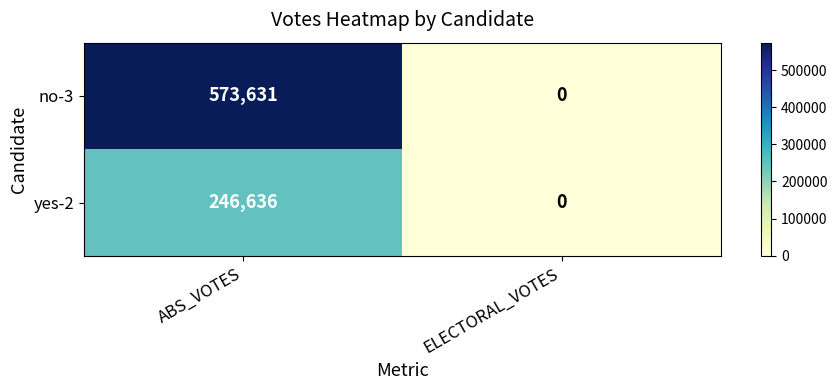

Which category has the lowest value across all series?

ELECTORAL_VOTES